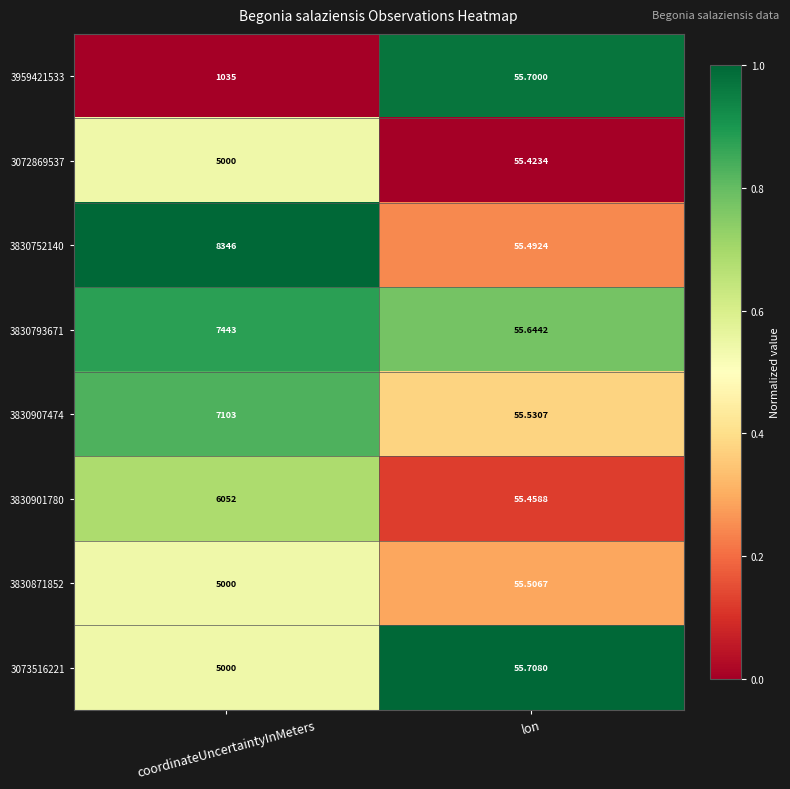

At which category is the sum across all series the highest?

coordinateUncertaintyInMeters